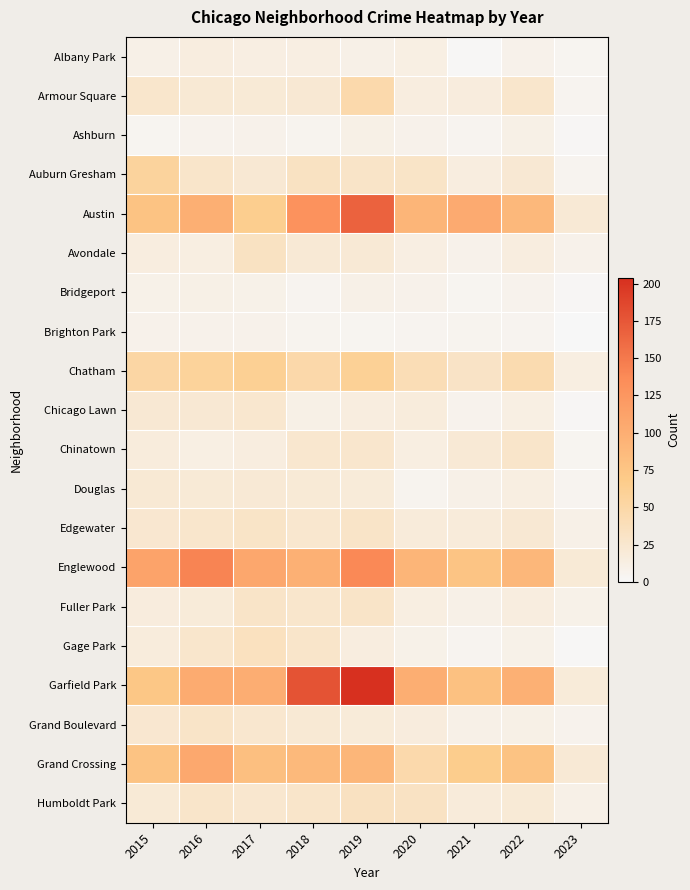

Which series has the largest range (max minus min)?

Garfield Park